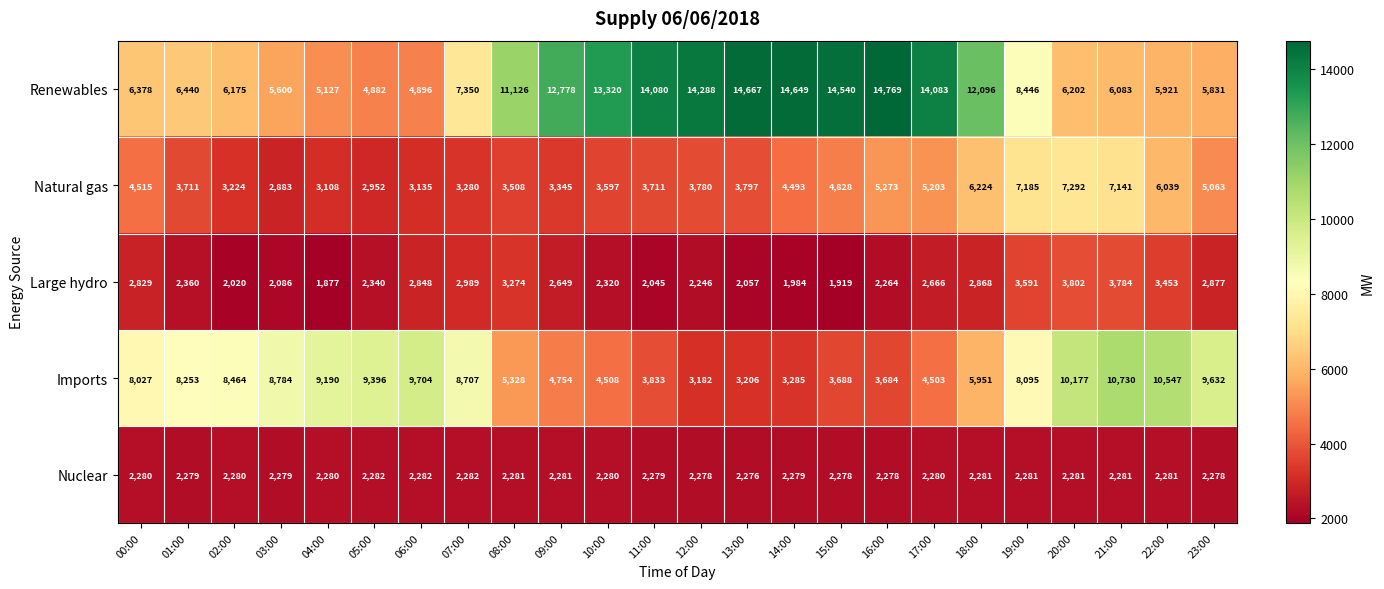

Rank the series by their maximum value, from highest to lowest.

Renewables, Imports, Natural gas, Large hydro, Nuclear